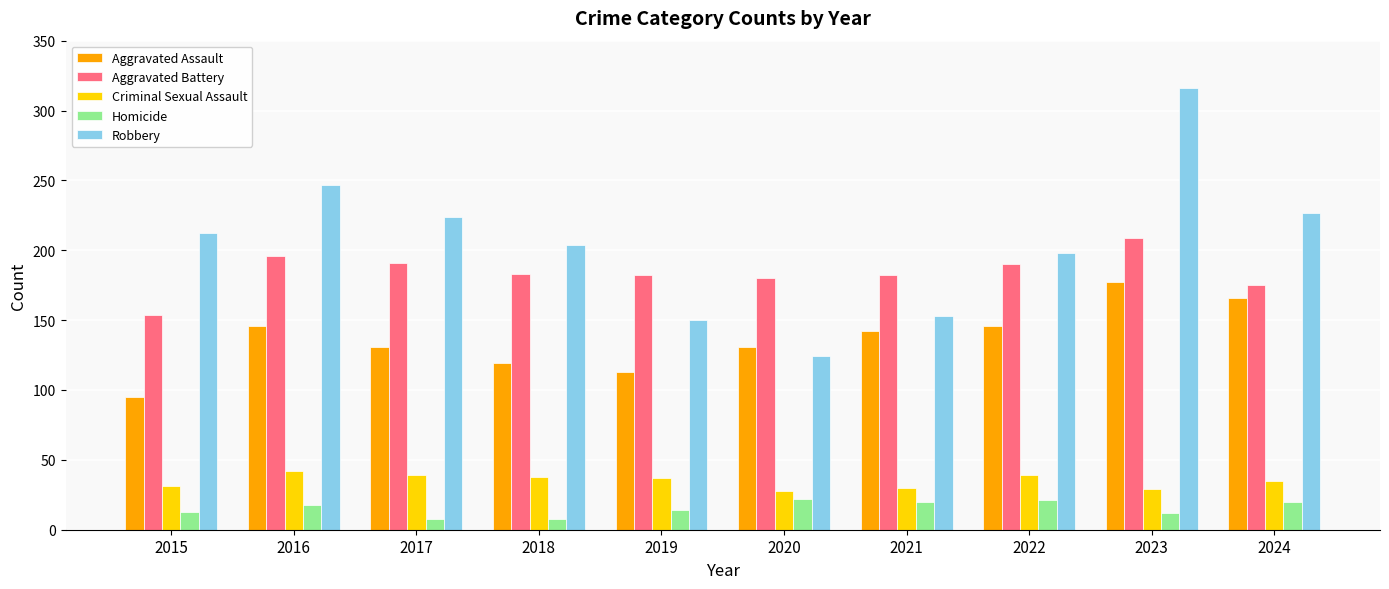

Which series changed the most between 2016 and 2017?

Robbery